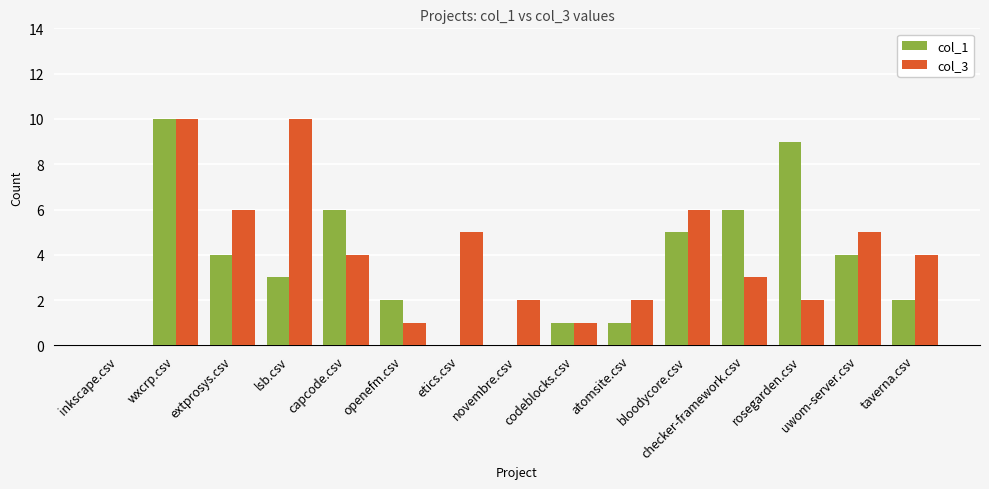

What is the total value across all series at capcode.csv?

10